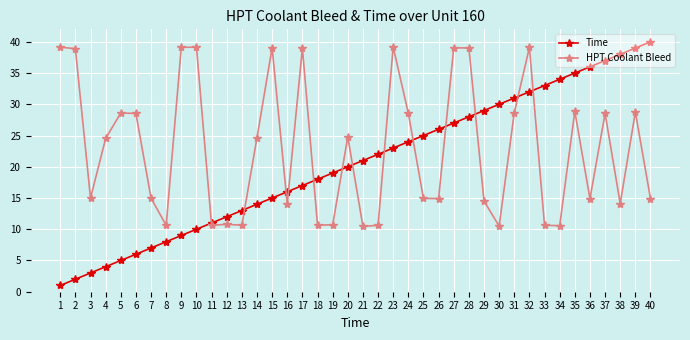

How many intersections are there between HPT Coolant Bleed and Time?

13